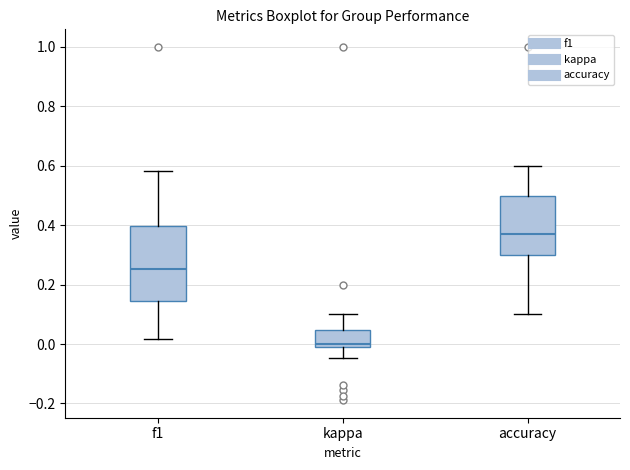

Where is the lower edge of the box for kappa on the y-axis? The values are not printed on the chart, so give them approximately, as read against the axis.

0.00